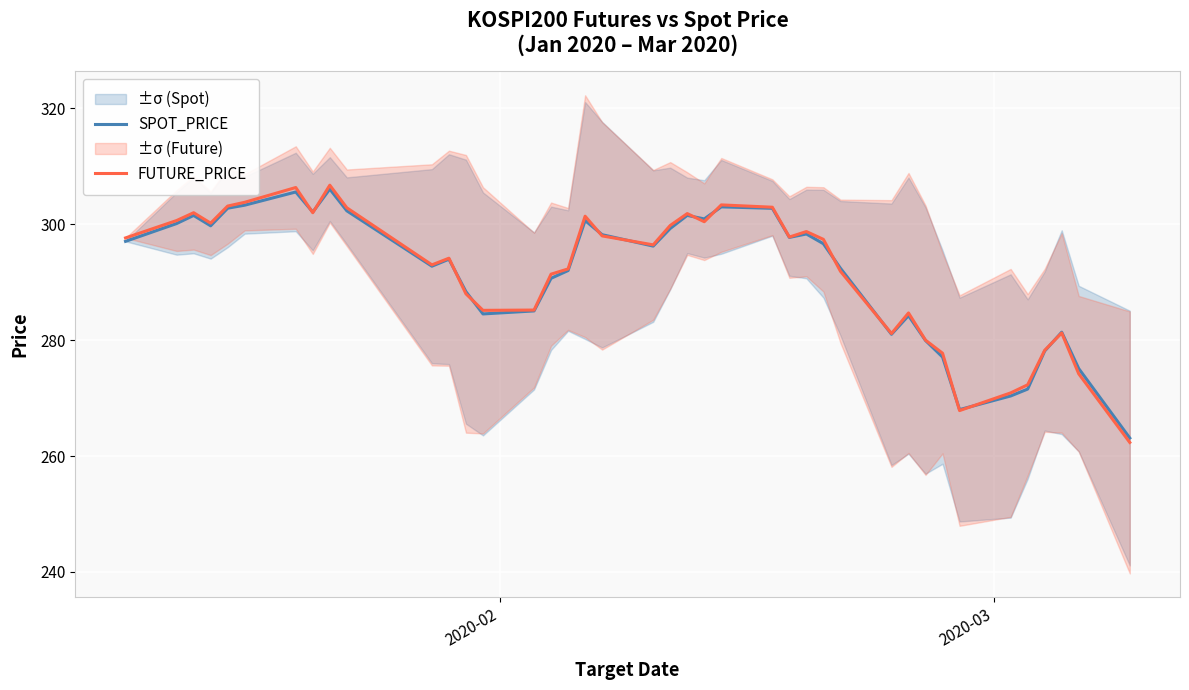

True or false: FUTURE_PRICE has more than 1 points higher than both neighbors.

True